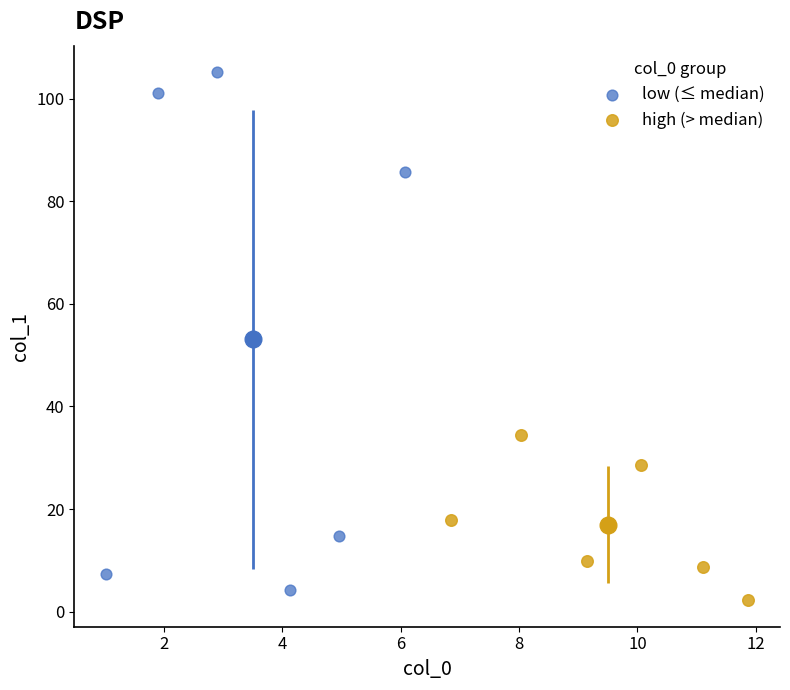

Which series contains the highest Y value?

low (≤ median)